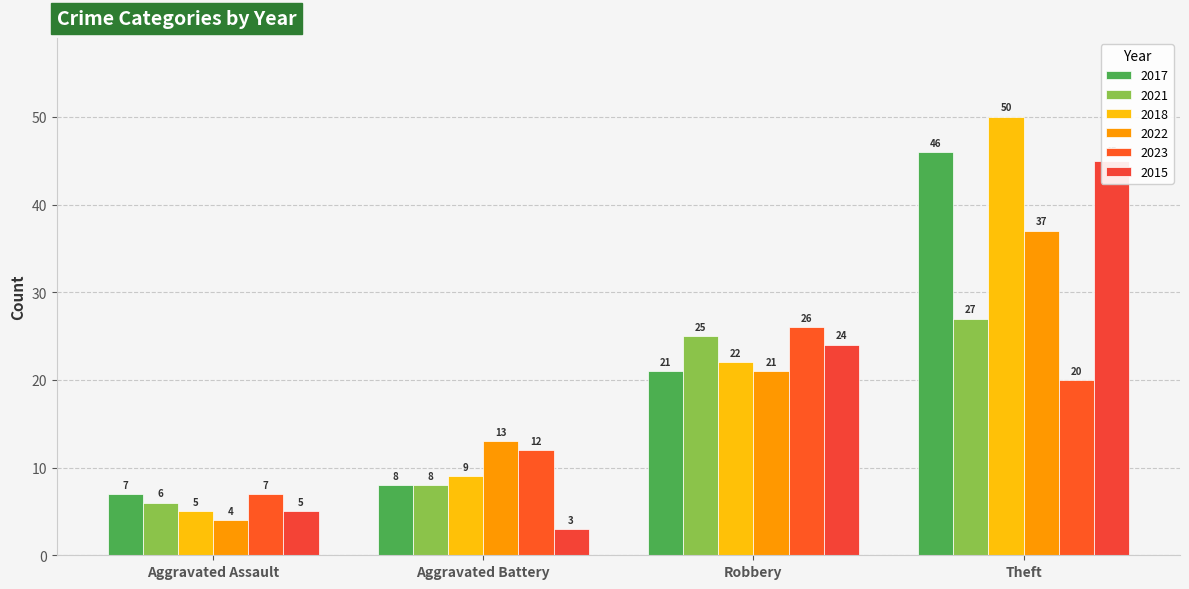

List the series in order of their peak value, lowest first.

2023, 2021, 2022, 2015, 2017, 2018